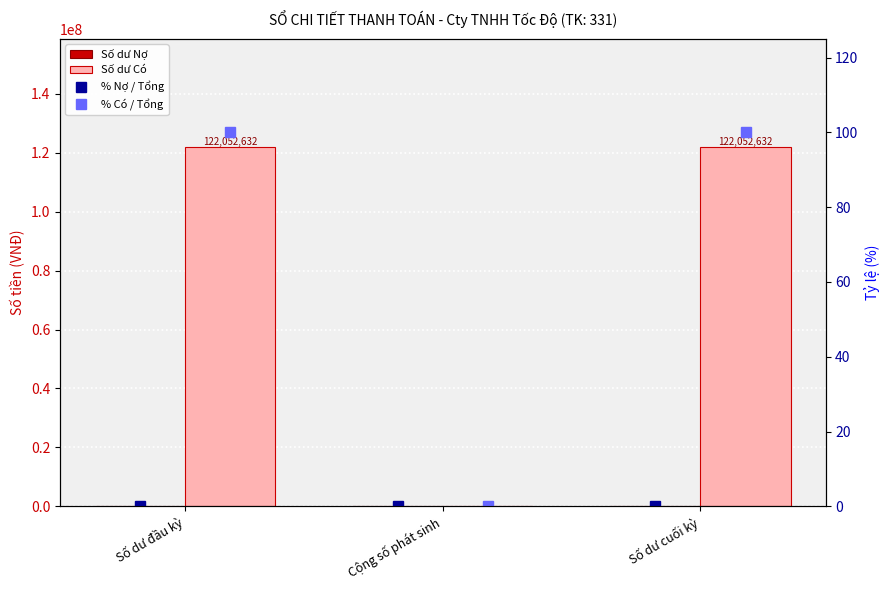

Which series changed the most between Số dư đầu kỳ and Cộng số phát sinh?

Số dư Có